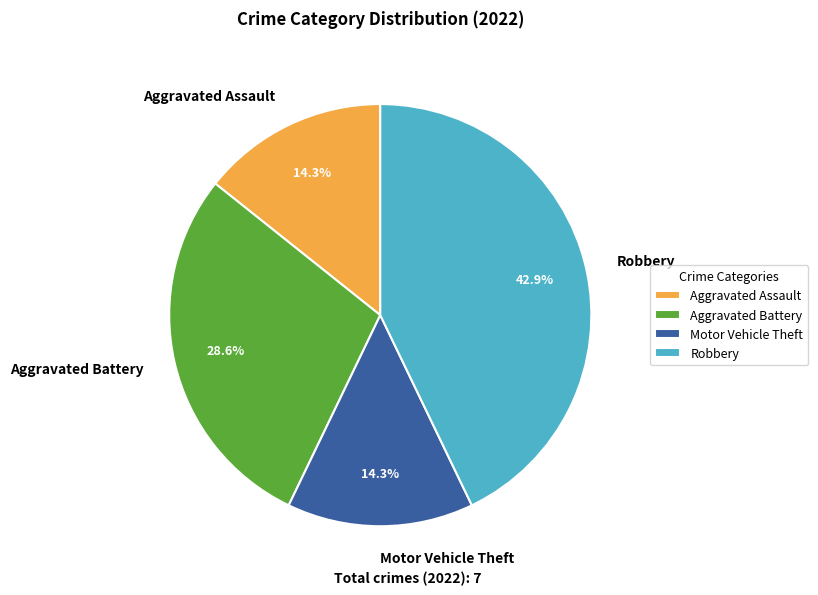

What percentage is the Motor Vehicle Theft slice, to the nearest percent?

14%